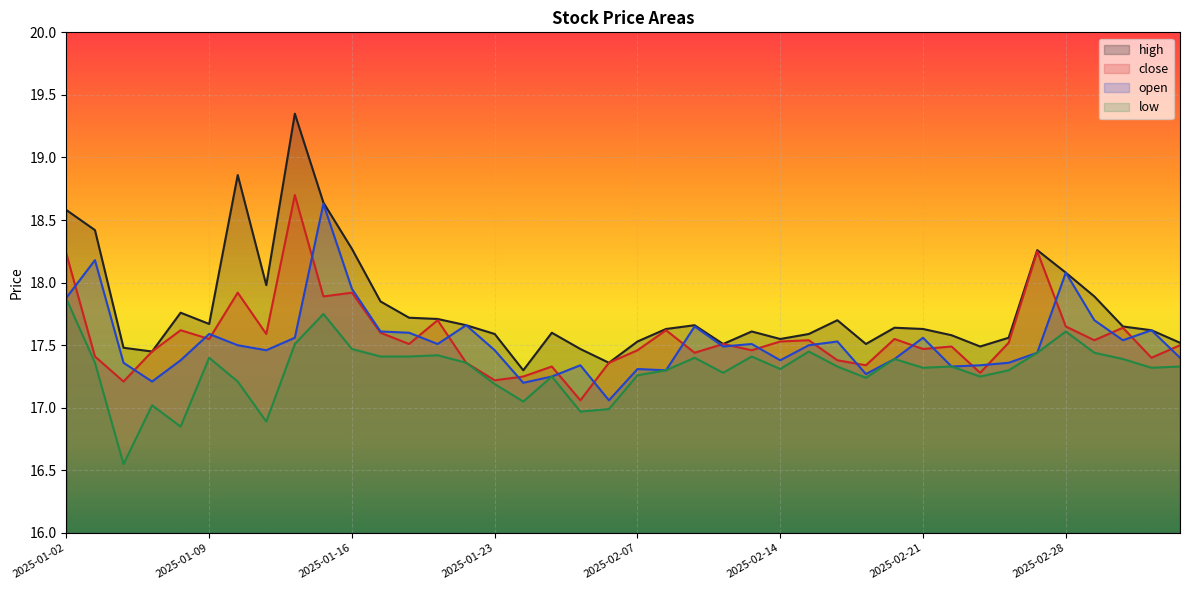

At which label is open closest to 17?

2025-02-06